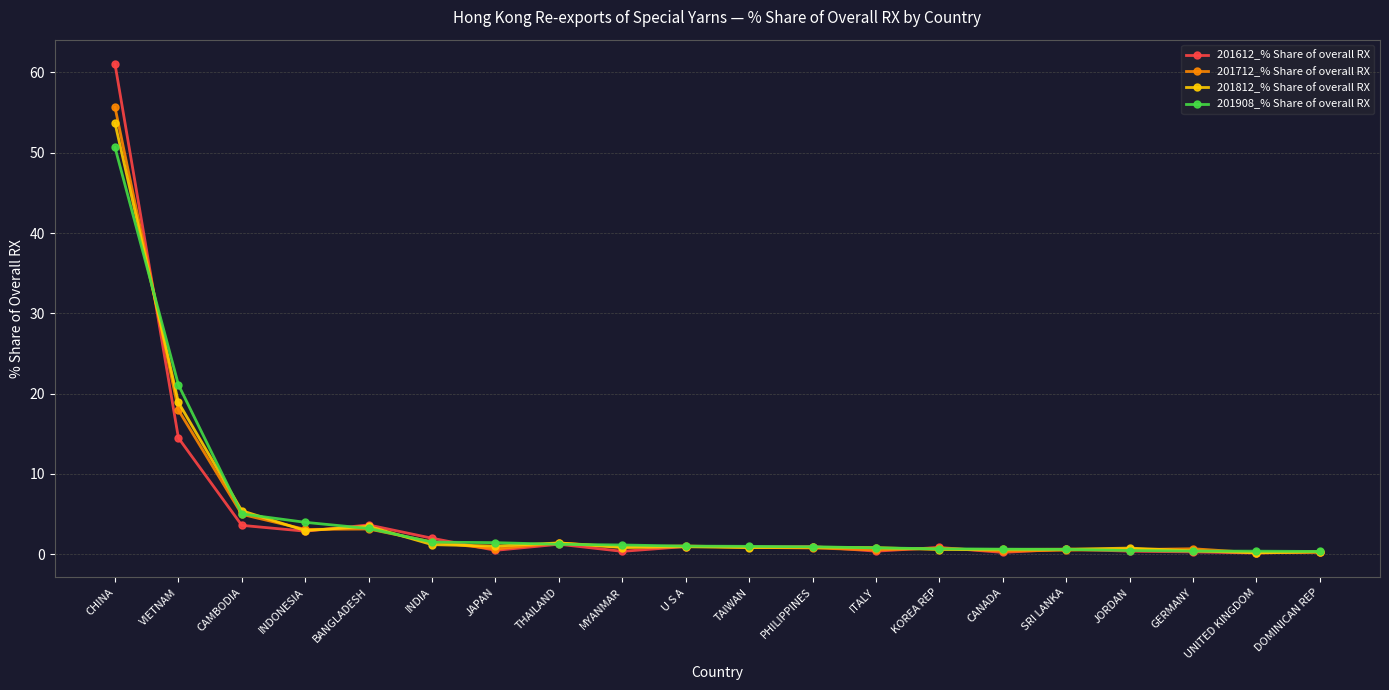

At which label does 201712_% Share of overall RX reach its peak?

CHINA